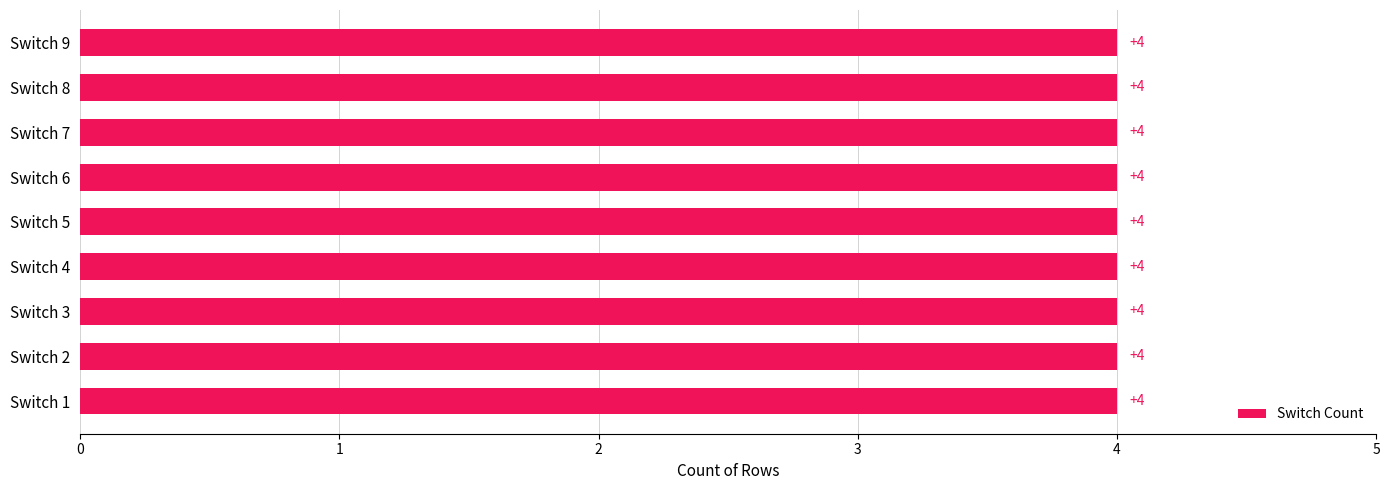

True or false: the data shows 2 at Stay Left 3-4.

False